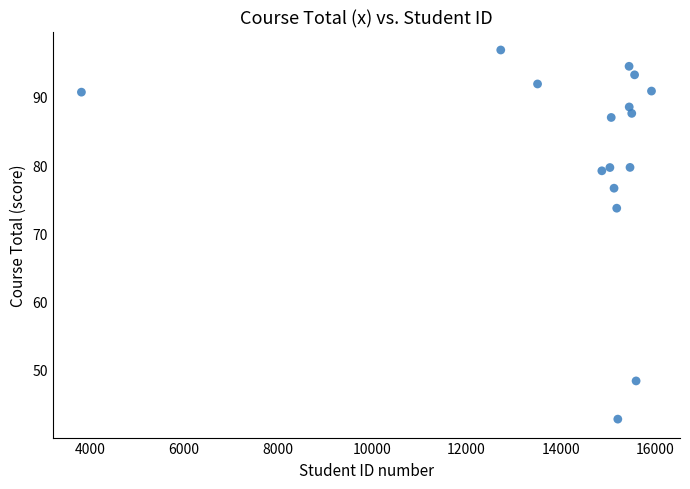

What is the range of Y values (max minus min)?

54.1